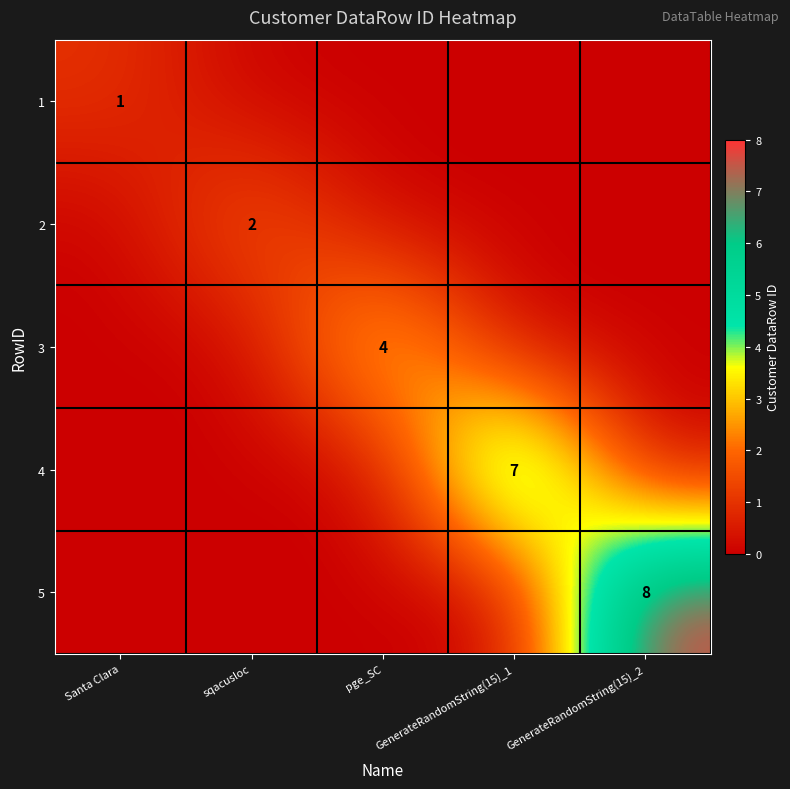

Is it true that 4 equals 1 at GenerateRandomString(15)_1?

False